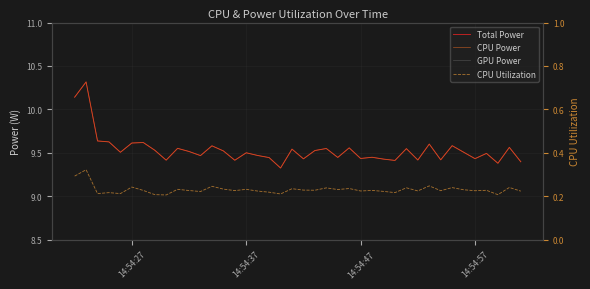

True or false: GPU Power and Total Power intersect in this chart.

False